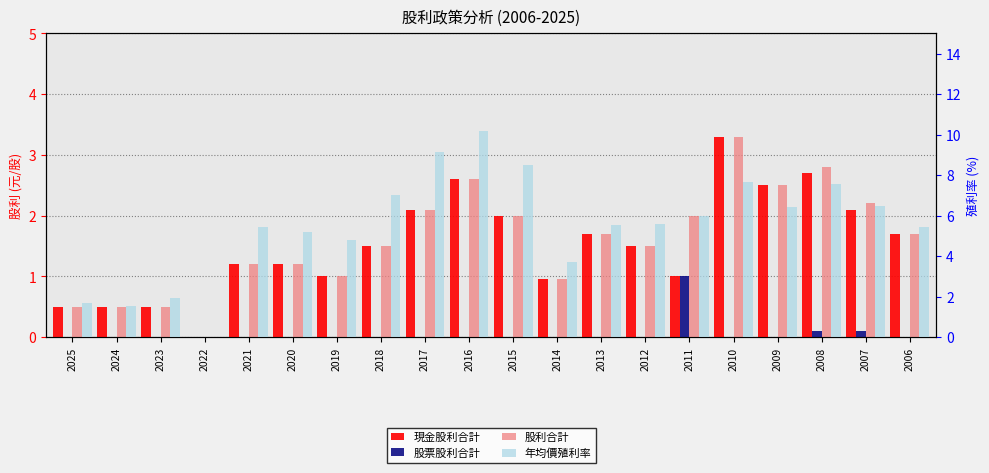

The value of 現金股利合計 at 2023 is 0.5. True or false?

True